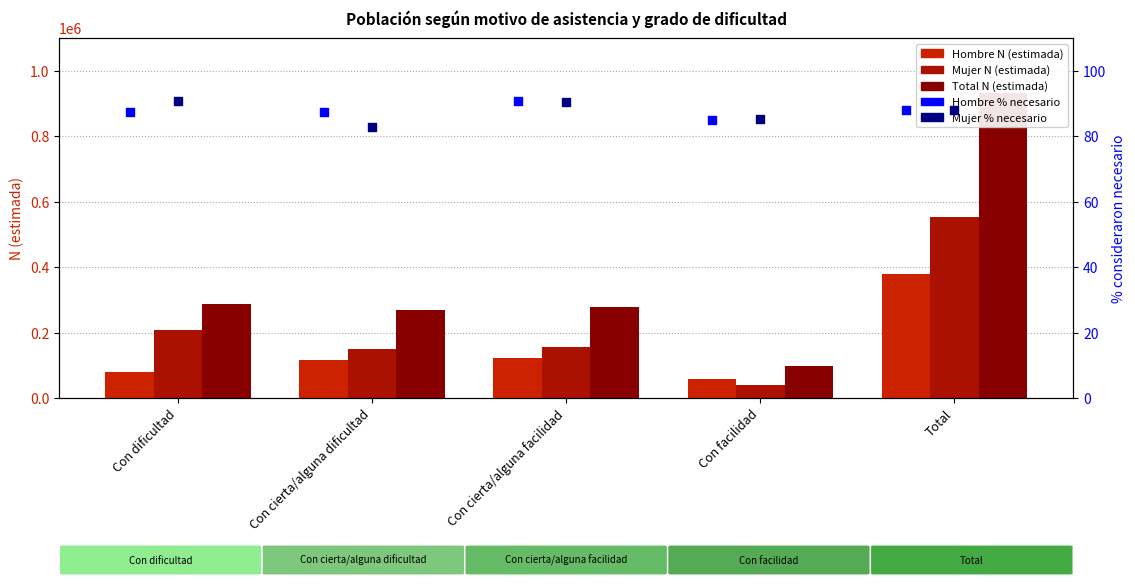

Which series contains the lowest Y value?

Mujer % necesidad